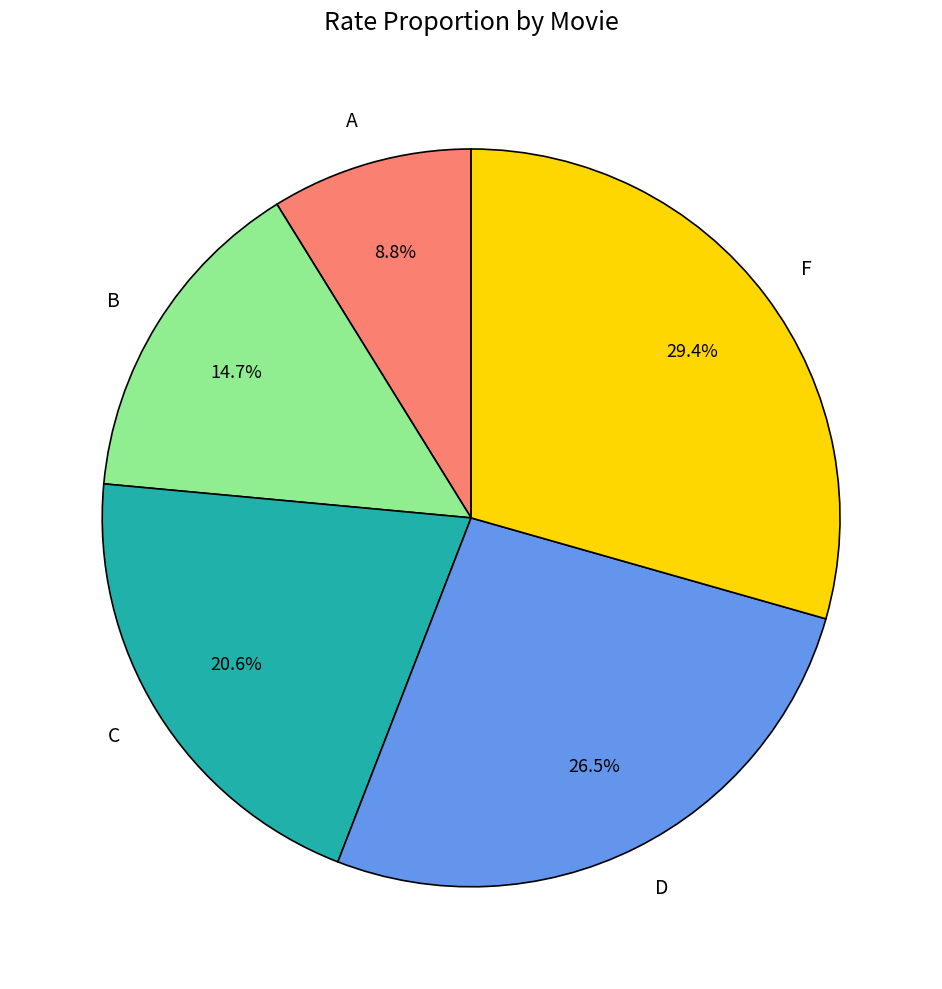

What percentage do F and A together represent?

38.2%